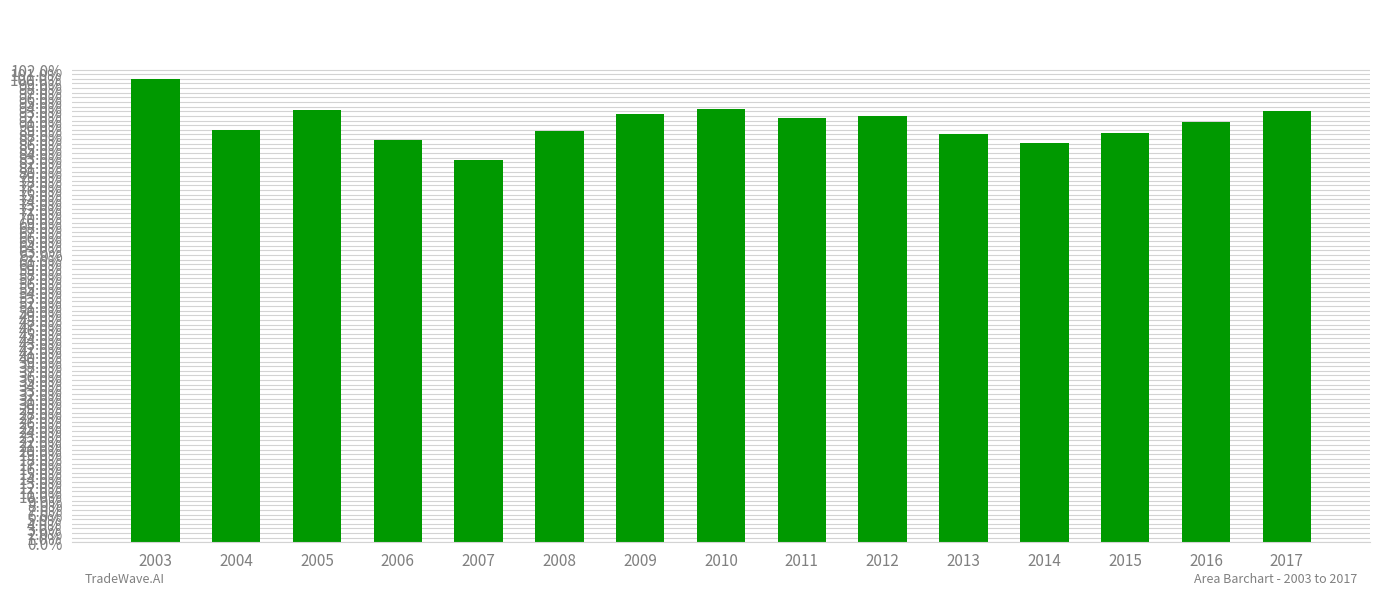

The value at 2010 is 1.5. True or false?

False